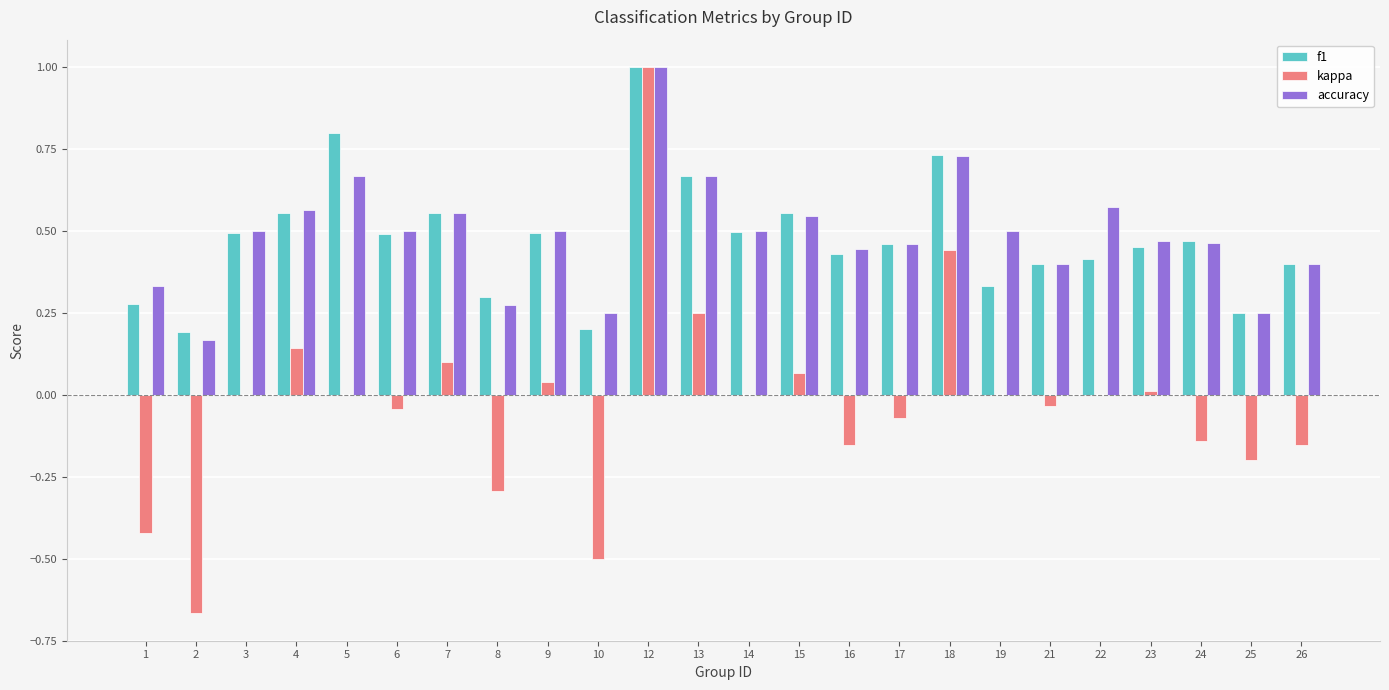

What is the maximum value shown in the chart?

1.0